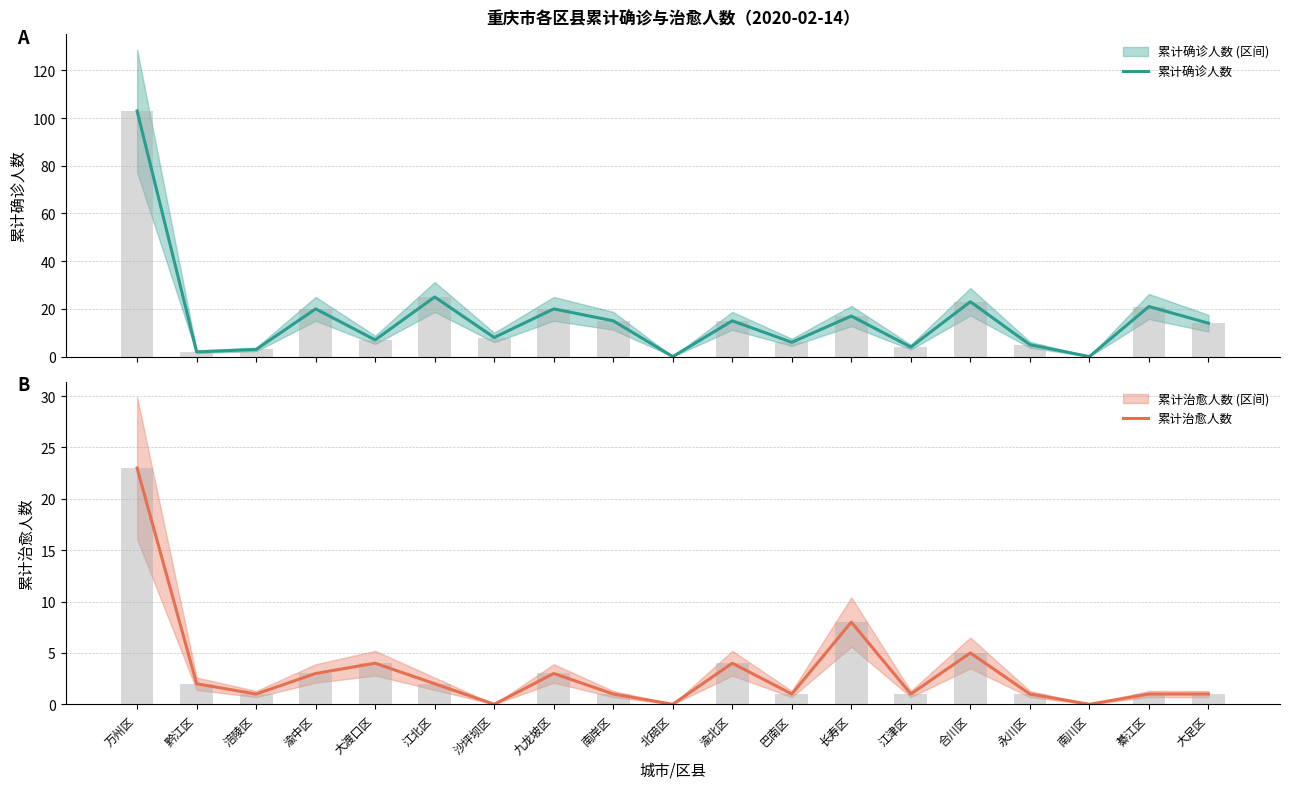

Where does the 累计治愈人数 series first go above 1?

万州区